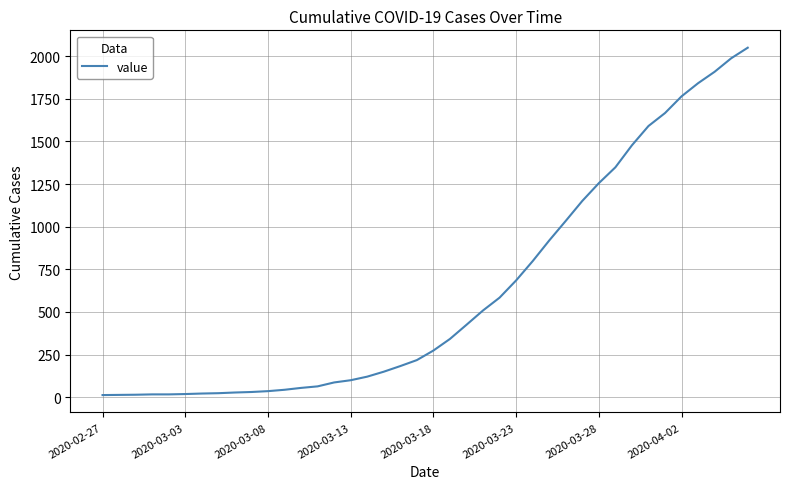

Does the chart display data point markers on the line(s)?

No